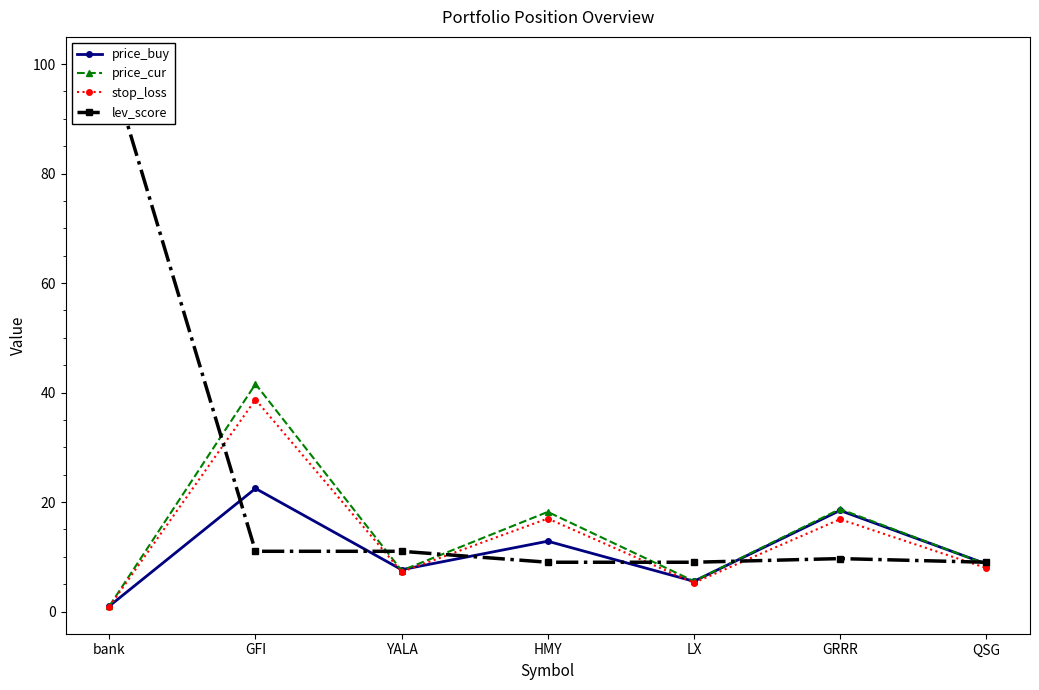

Which series has the largest total across all categories?

lev_score